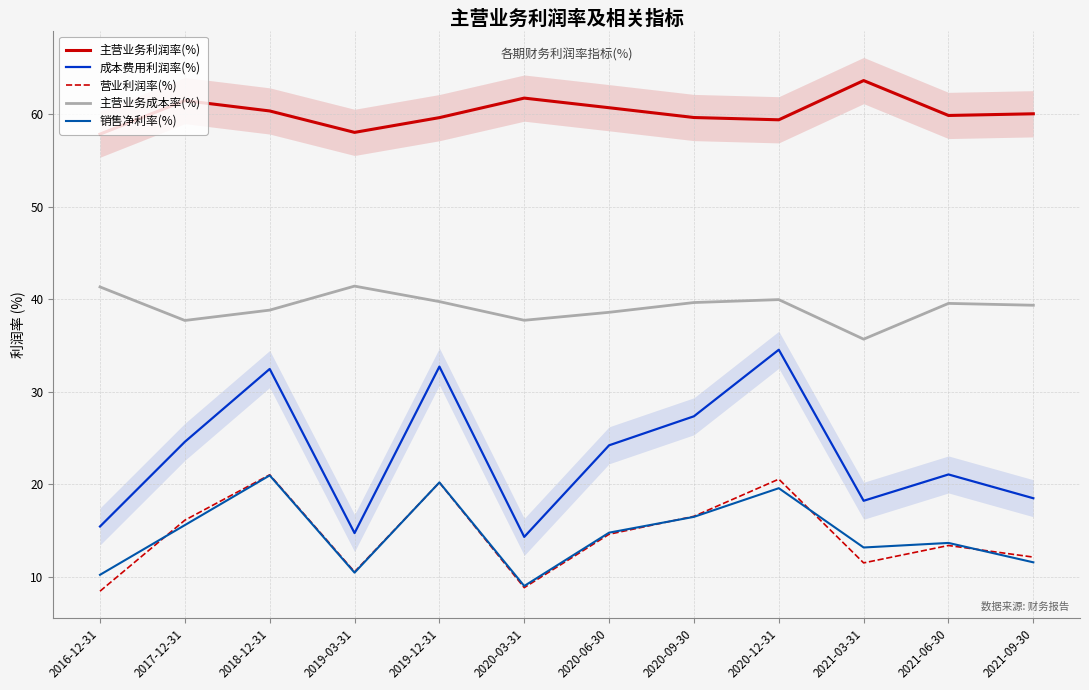

At which category does 销售净利率(%) reach its first local valley?

2019-03-31